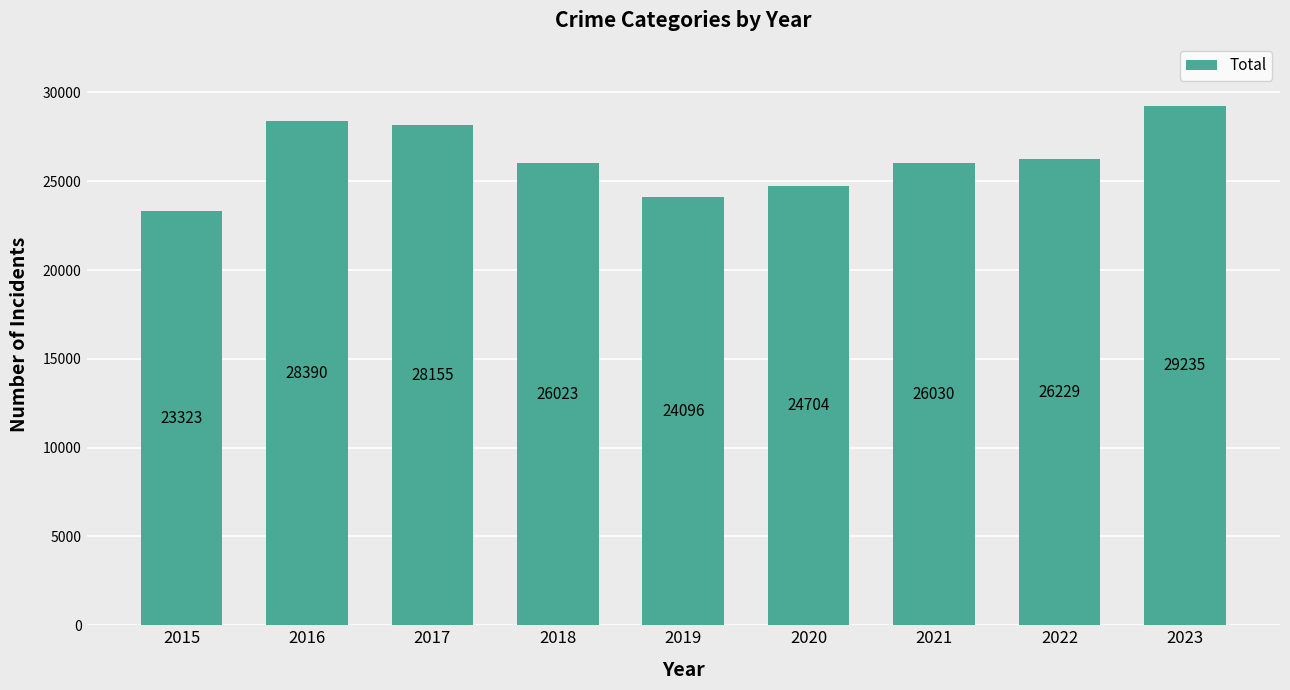

Rank the categories by value from highest to lowest.

2023, 2016, 2017, 2022, 2021, 2018, 2020, 2019, 2015